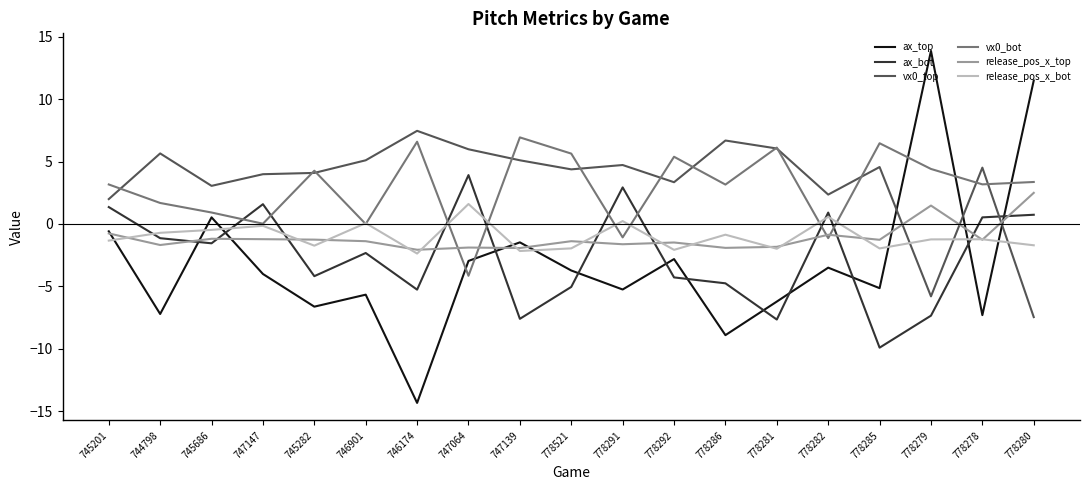

Between which two adjacent categories do release_pos_x_bot and ax_bot first intersect?

745201 and 744798